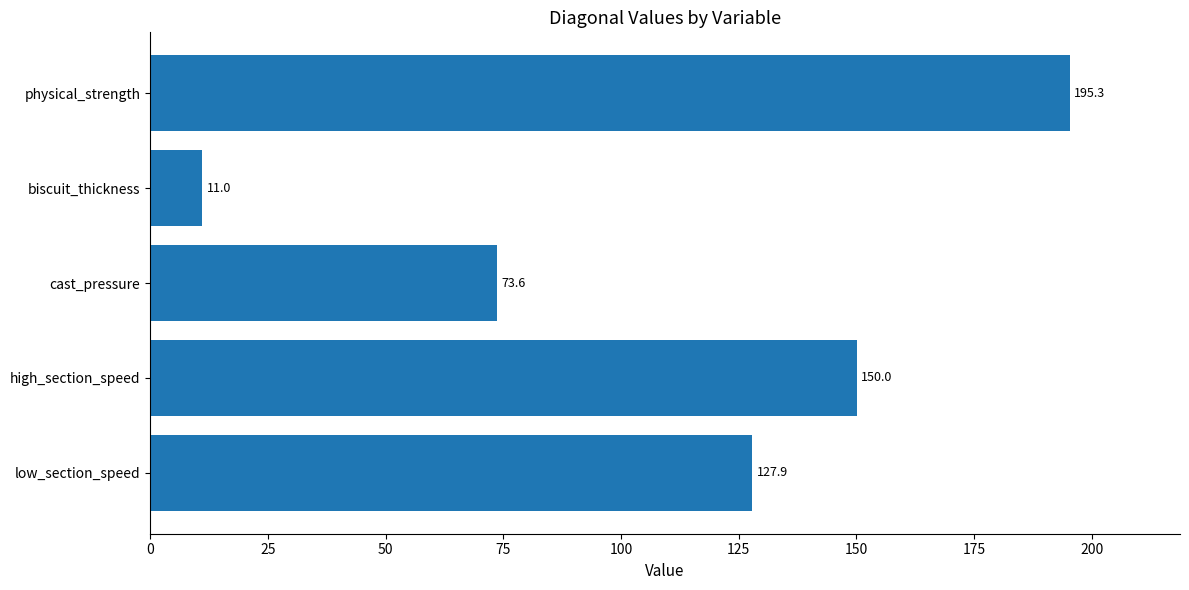

What is the change in value from high_section_speed to biscuit_thickness?

-139.0